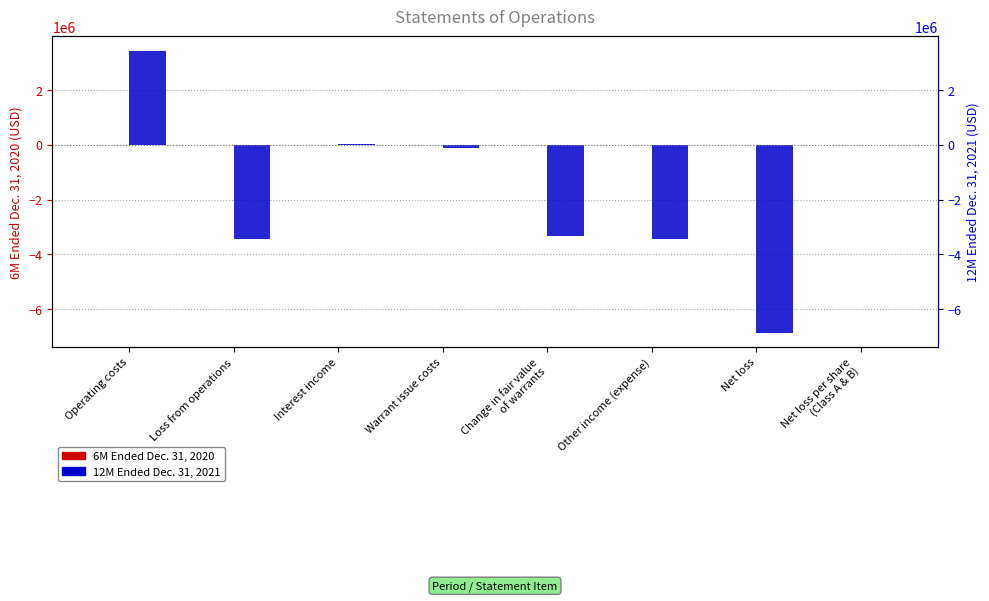

At which category is the sum across all series the highest?

Operating costs